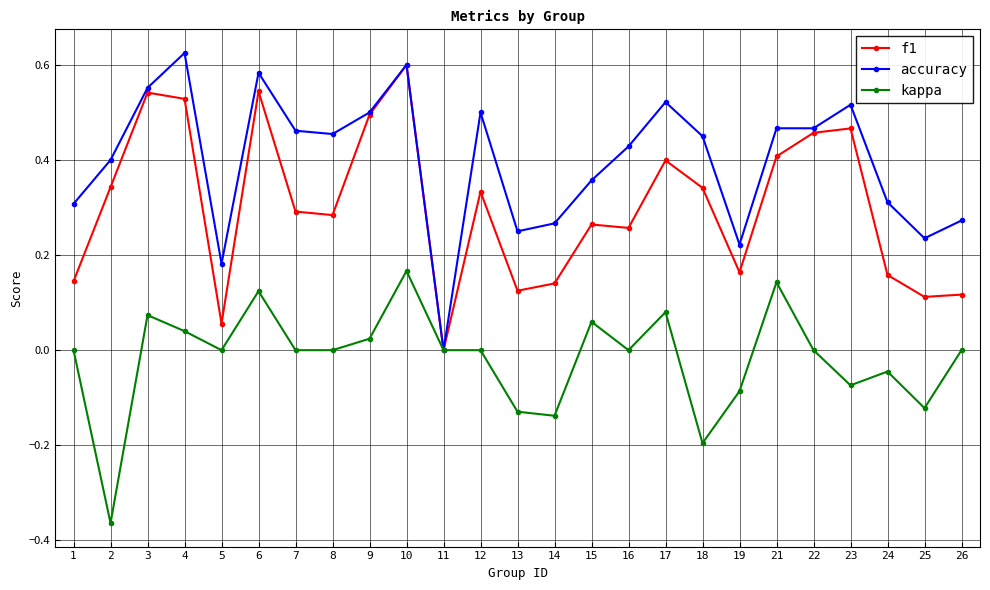

Rank the series by their average value, from highest to lowest.

accuracy, f1, kappa